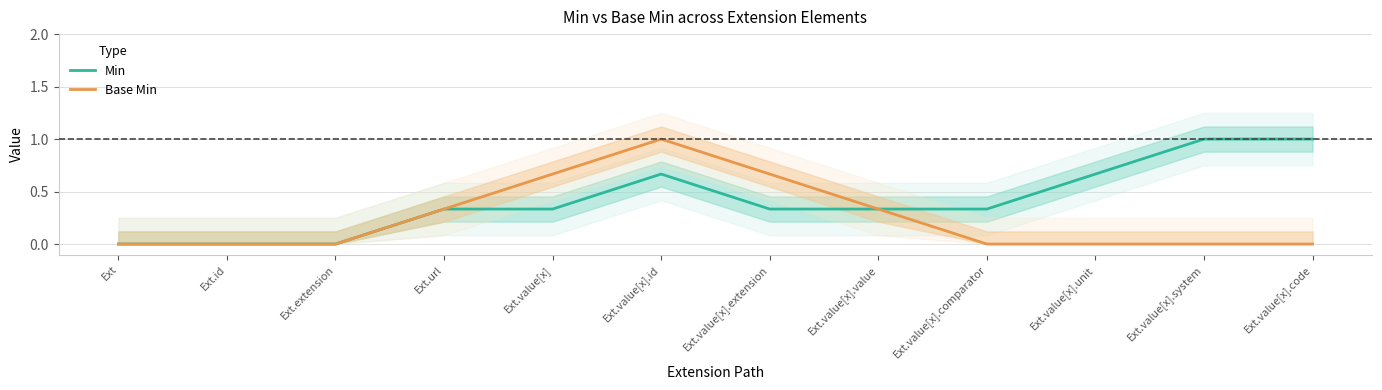

True or false: Base Min has a value of -0.4 at Ext.value[x].system.

False